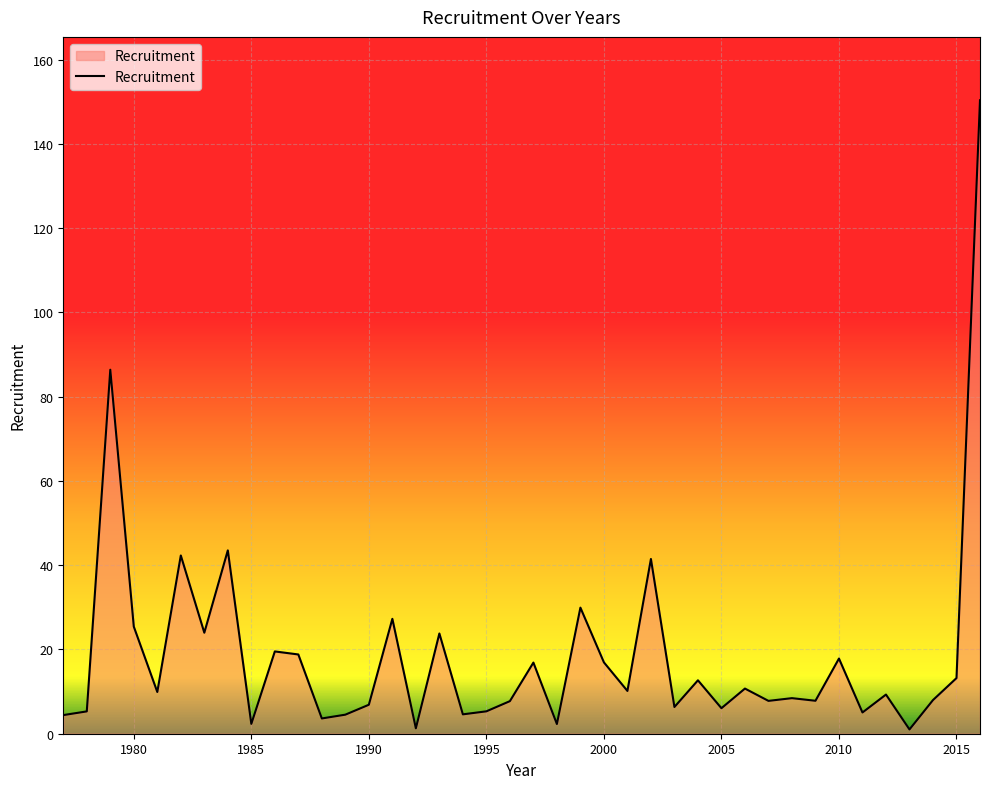

True or false: there are more than 1 points higher than both neighbors.

True